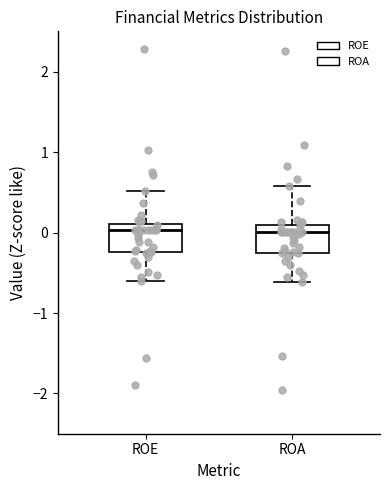

Where is the upper edge of the box for ROA on the y-axis? The values are not printed on the chart, so give them approximately, as read against the axis.

0.1